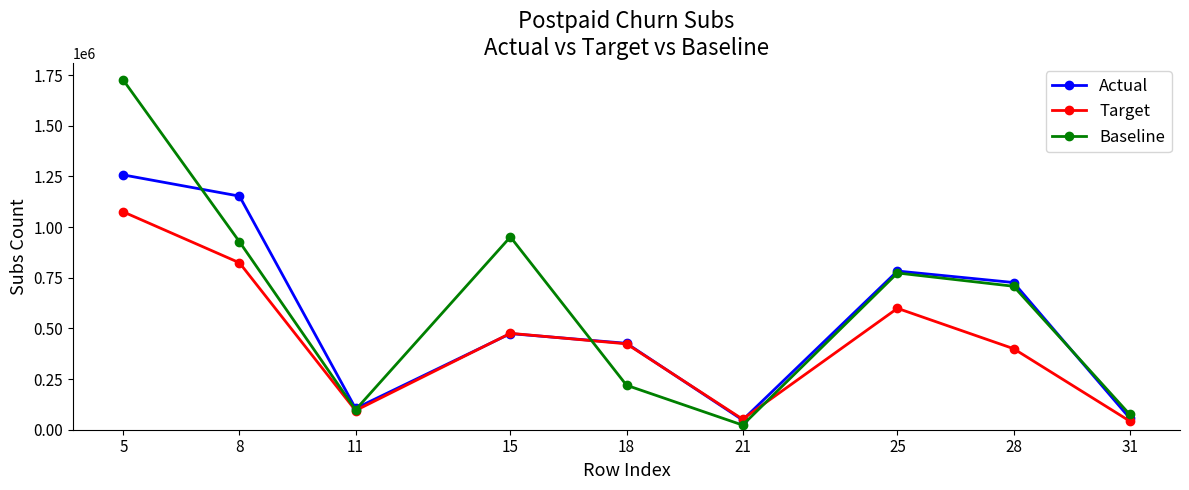

What value does the Baseline series have at 18?

219511.0